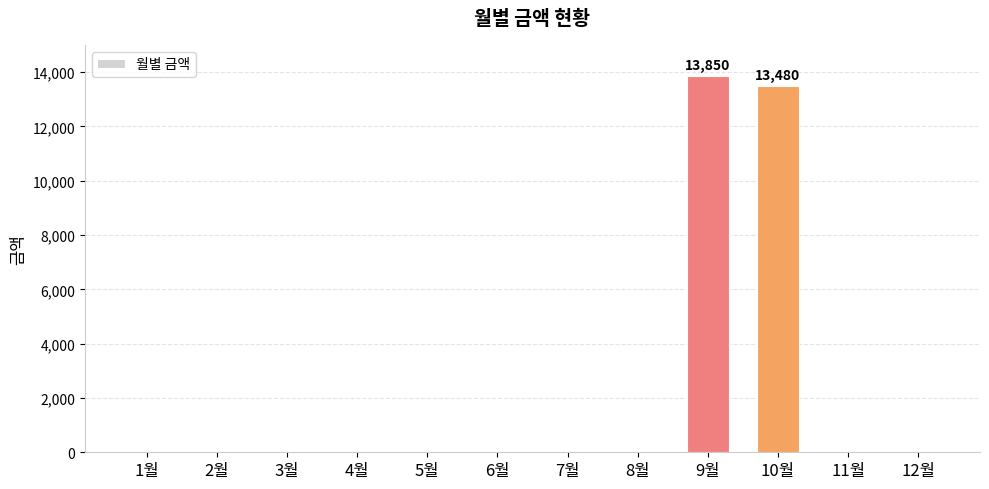

Reading right to left, transcribe all the data shown in this chart.

0	0	13480	13850	0	0	0	0	0	0	0	0